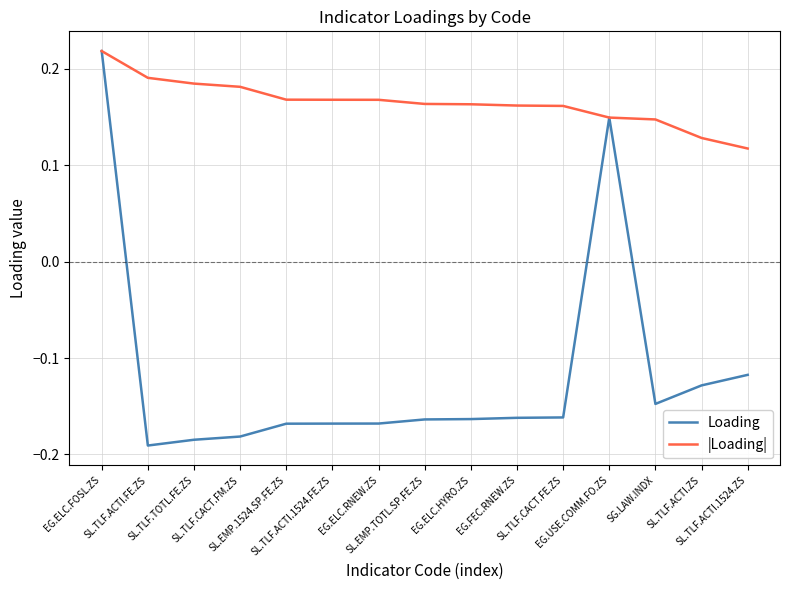

Is this an area chart (filled region under the line)?

No